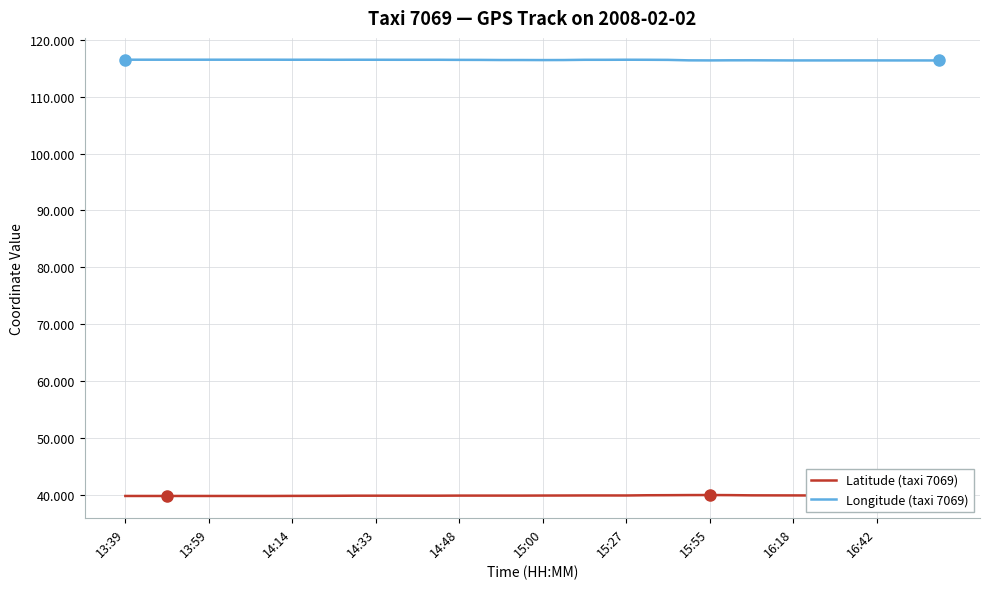

What is the average value of the Longitude (taxi 7069) series?

116.4